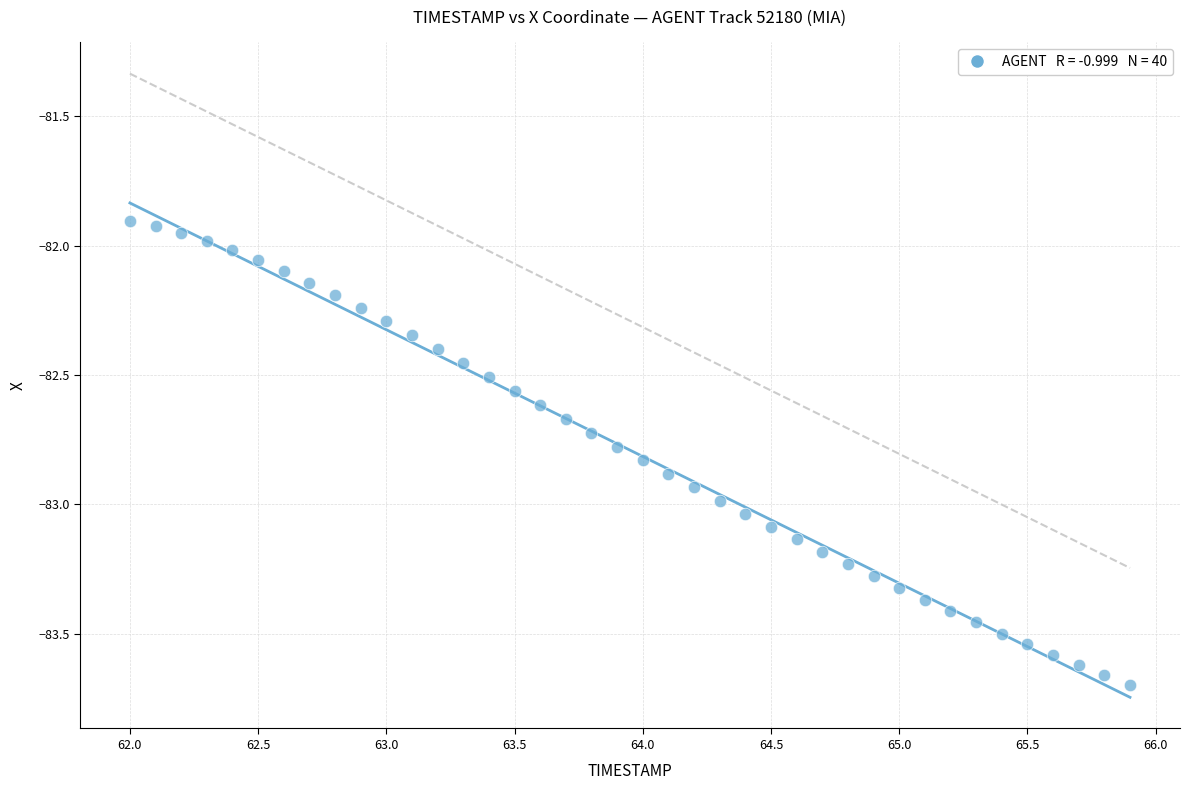

What is the range of X values (max minus min)?

3.9